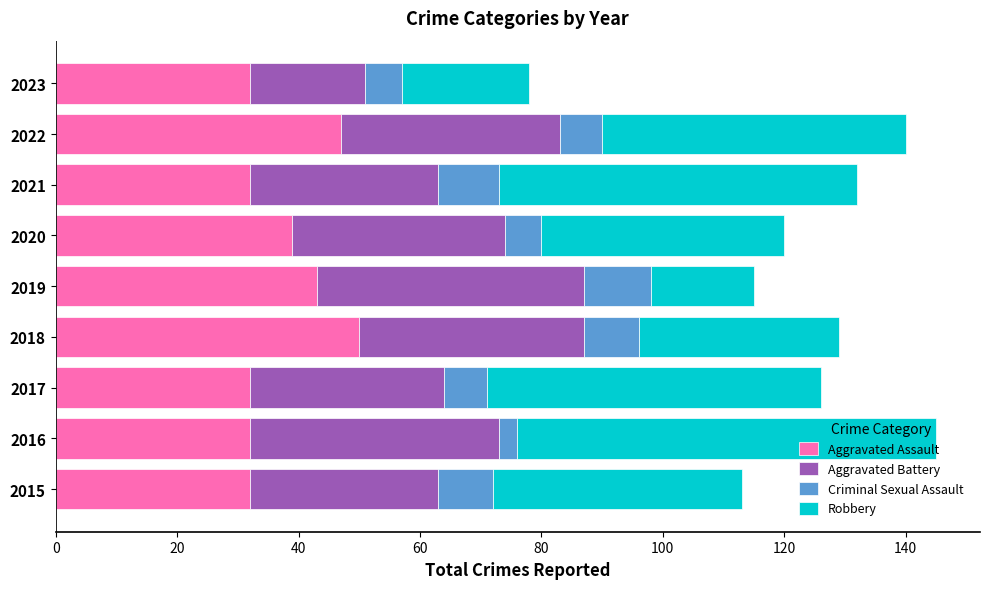

What is the value of the Aggravated Assault bar at the 4th from the left?

50